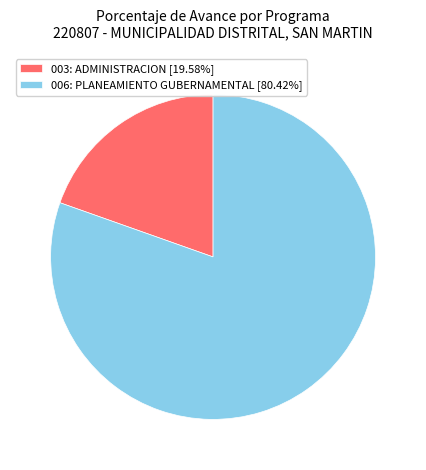

Does any single category account for the majority?

Yes